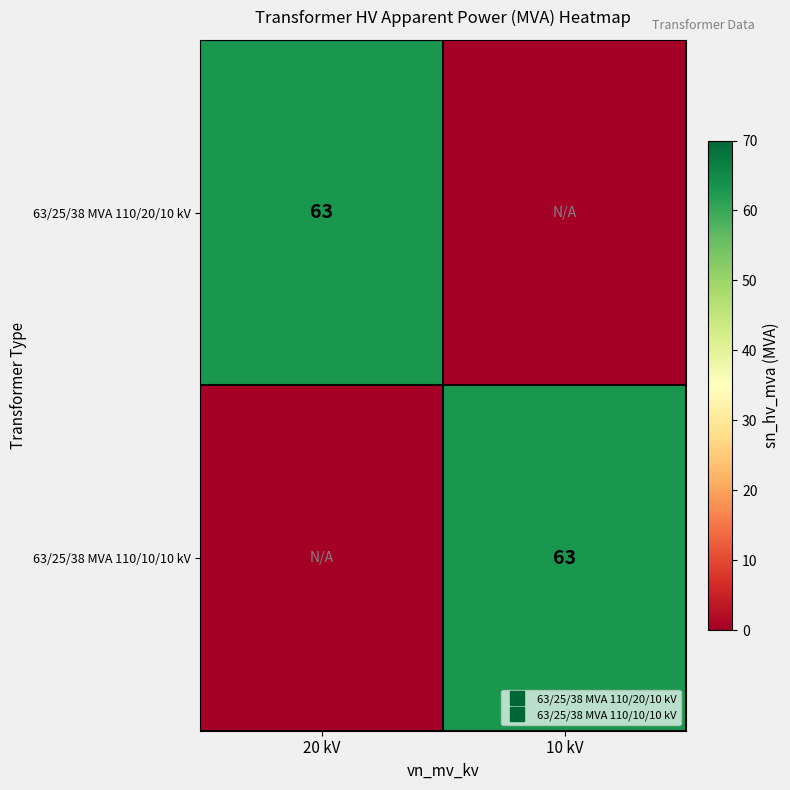

Between 10 kV and 20 kV, which is larger?

20 kV